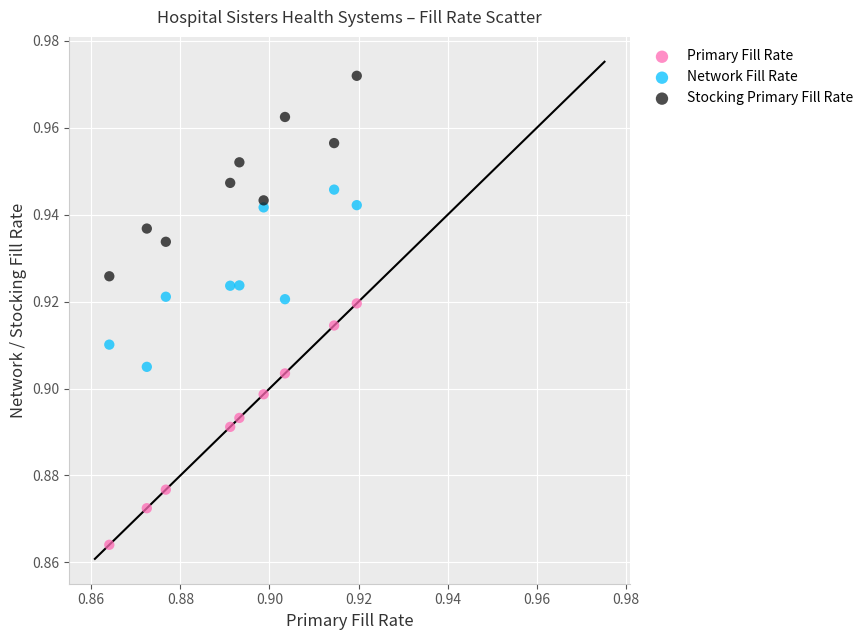

Which series reaches the maximum Y coordinate?

Stocking Primary Fill Rate